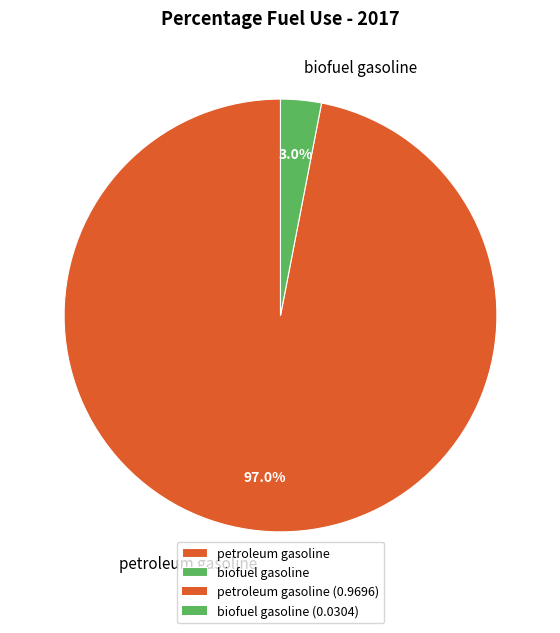

To the nearest percent, what portion does petroleum gasoline represent?

97%